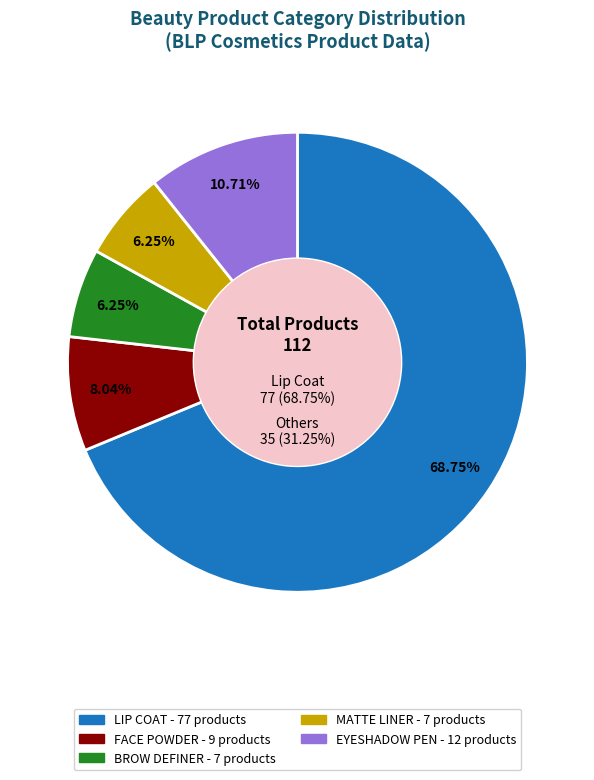

Combined, what portion of the pie is BROW DEFINER and FACE POWDER?

14.3%